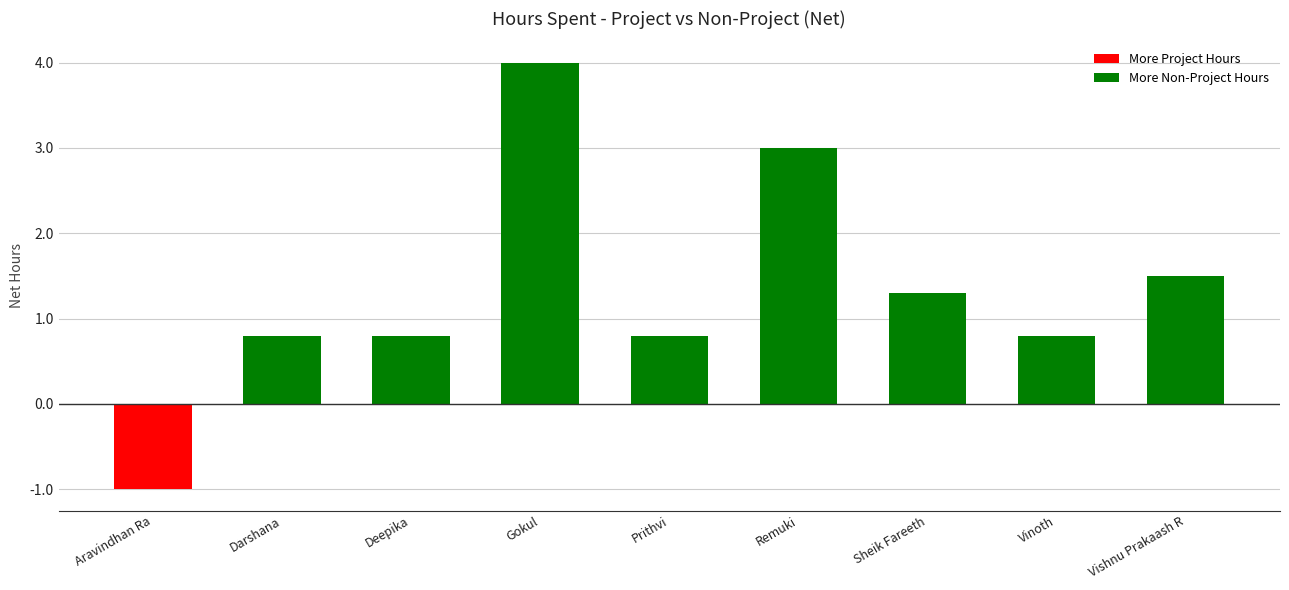

Reading left to right, transcribe all the data shown in this chart.

-1.0	0.8	0.8	4.0	0.8	3.0	1.3	0.8	1.5